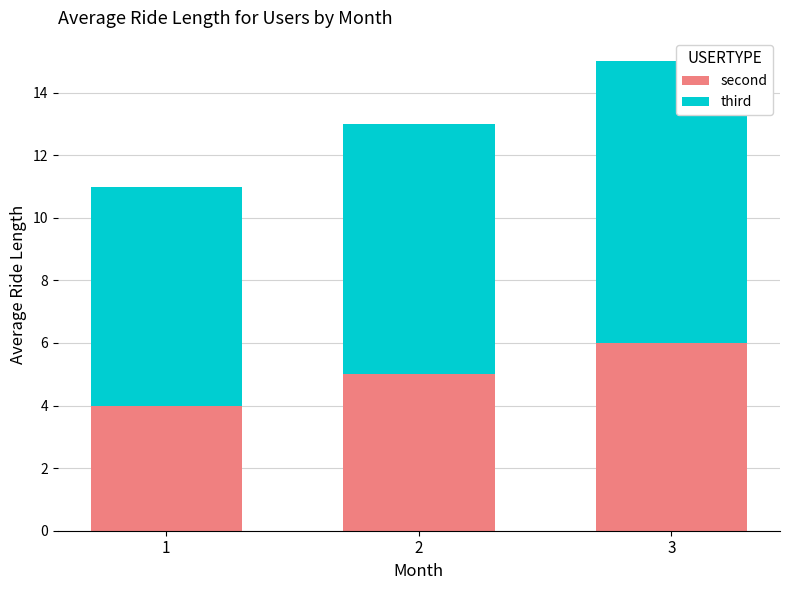

Are the bars grouped side by side (vs. stacked)?

No